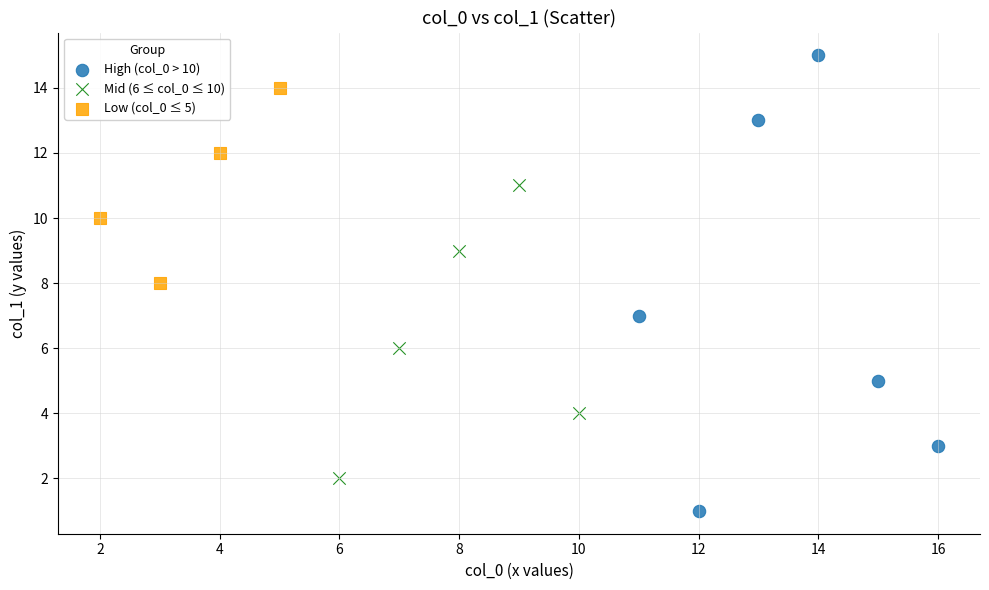

Which series reaches the maximum Y coordinate?

High (col_0 > 10)